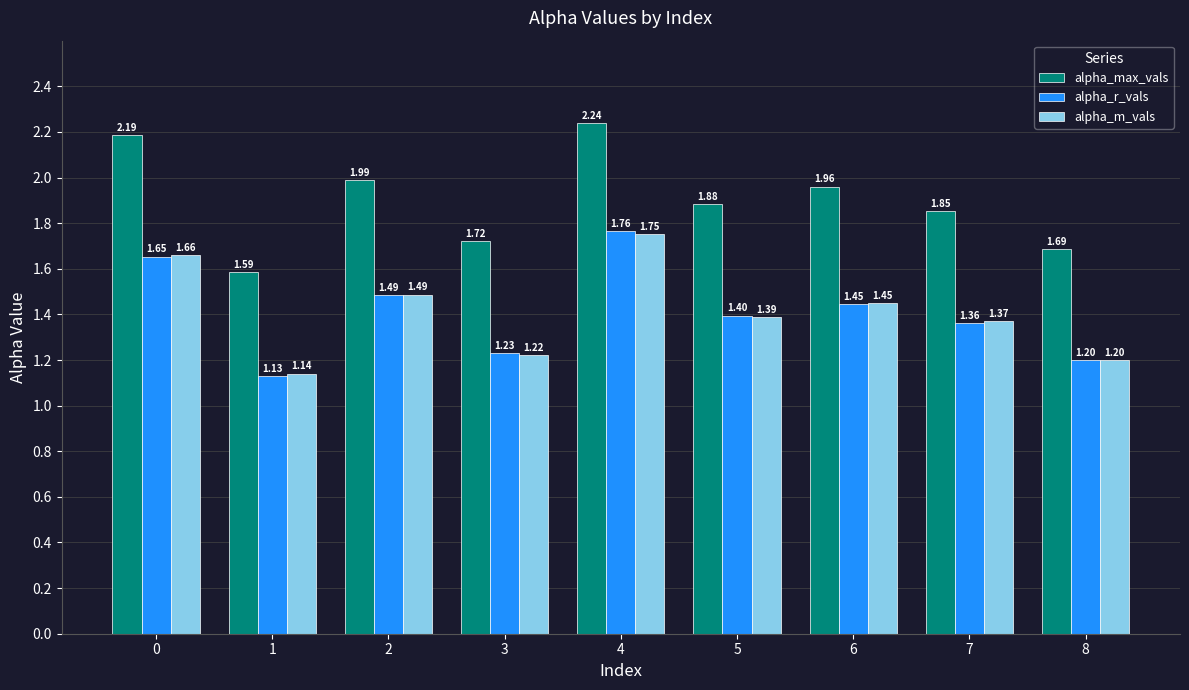

What is the value of the alpha_m_vals bar at the 4th from the left?

1.2